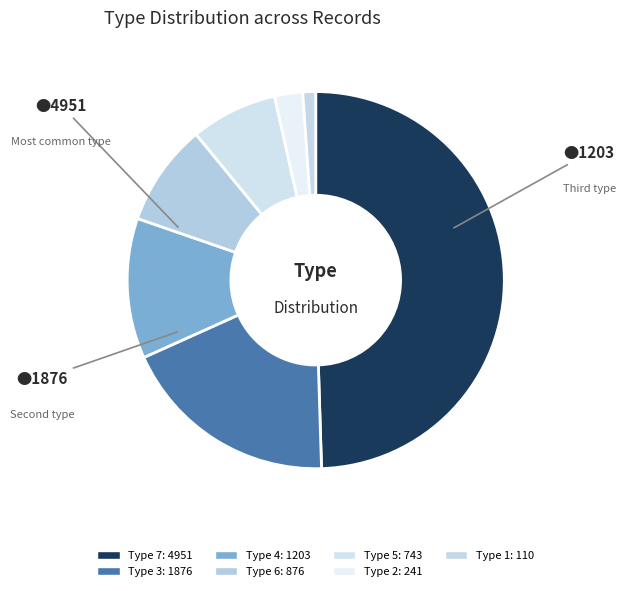

How many slices are in this pie chart?

7